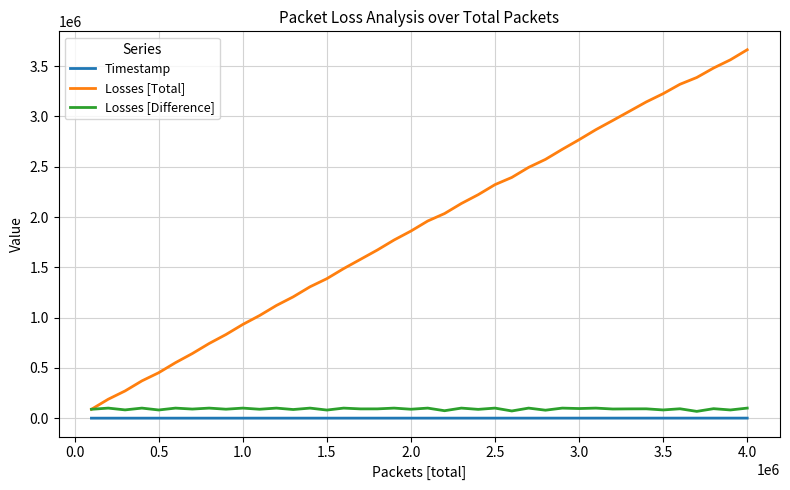

True or false: Losses [Total] and Timestamp intersect in this chart.

False